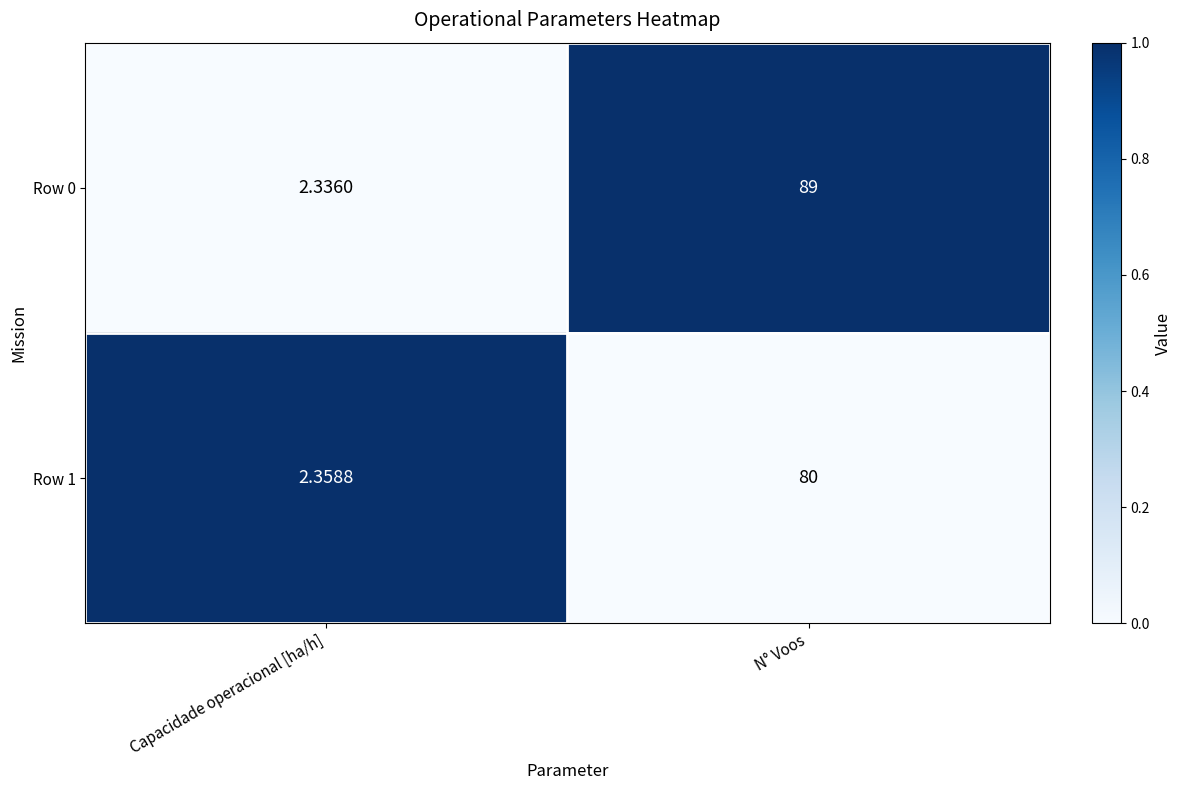

At which category is the sum across all series the highest?

N° Voos